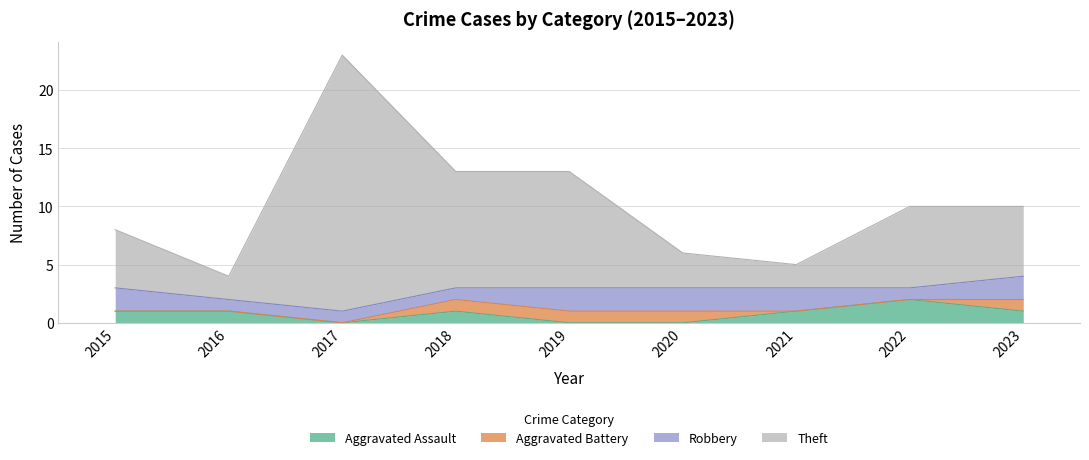

What are all the series names shown in the legend?

Aggravated Assault, Aggravated Battery, Robbery, Theft